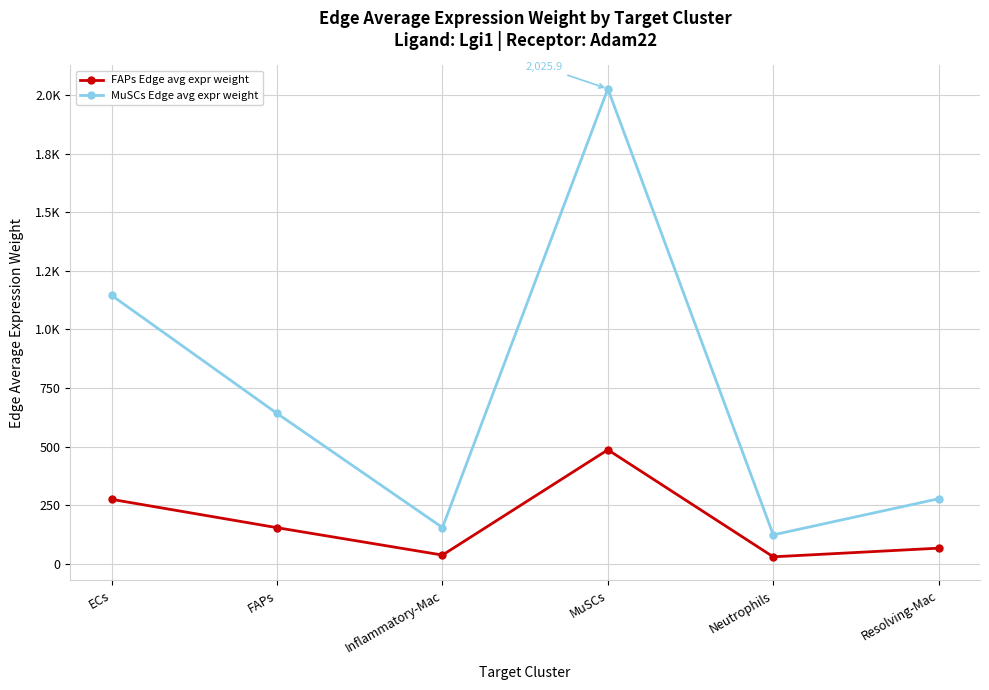

At which category is the sum across all series the highest?

MuSCs